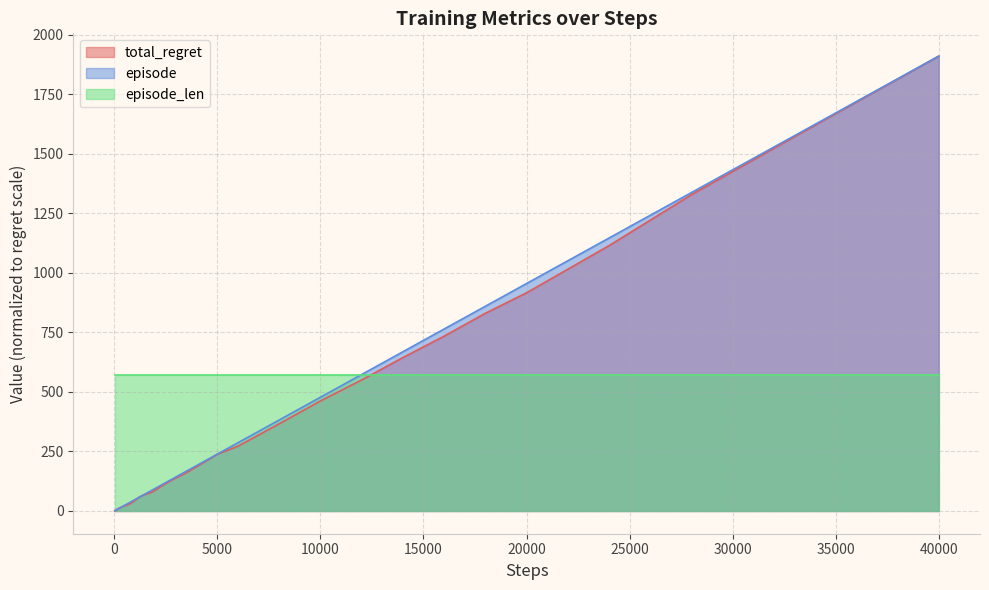

Which label corresponds to the largest value in the chart?

40000